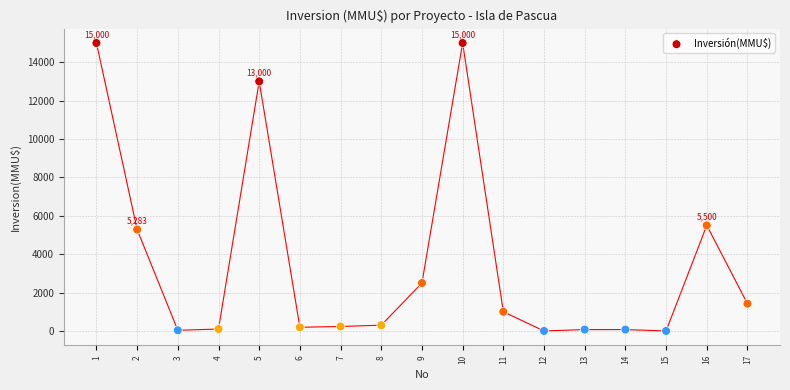

What Y value in the scatter plot is closest to 7500?

5500